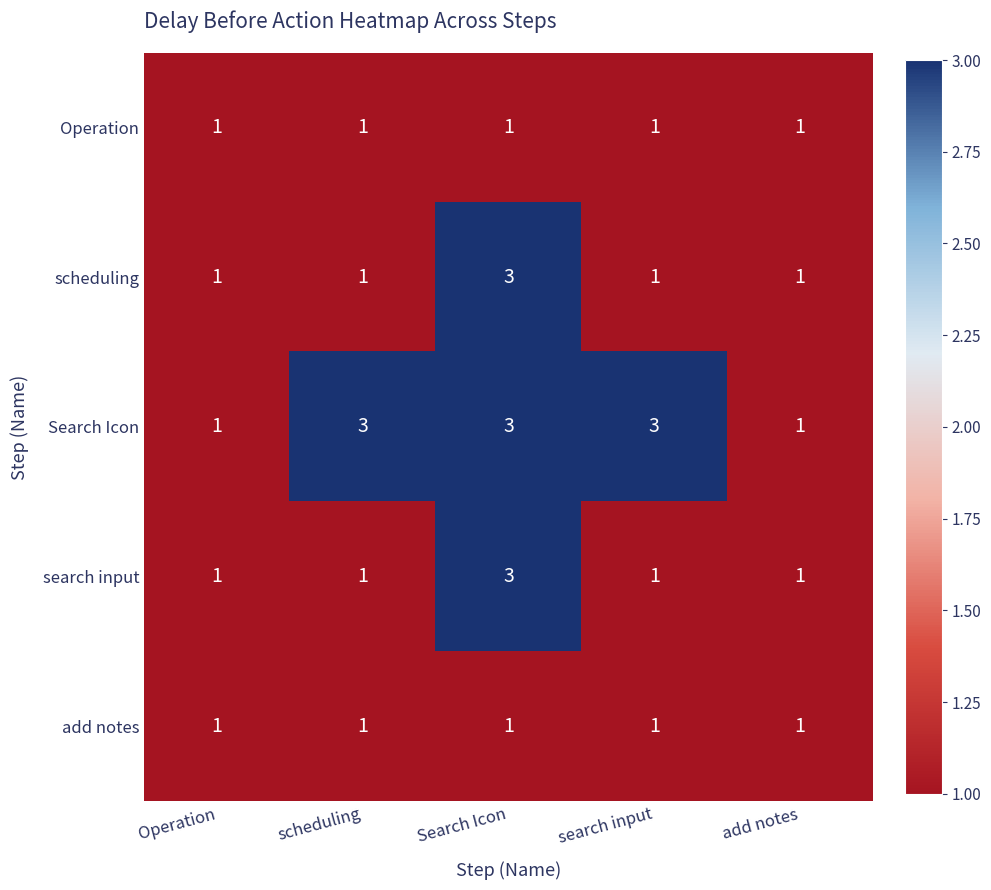

What is the greatest value displayed?

3